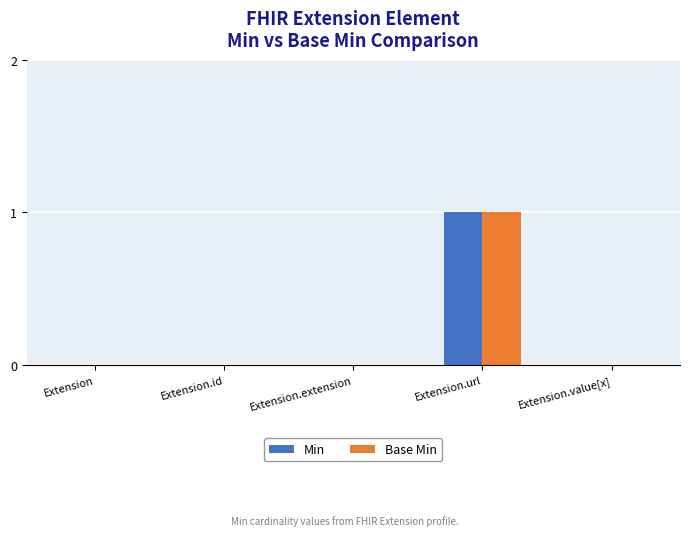

Is it true that Min equals -1 at Extension.extension?

False